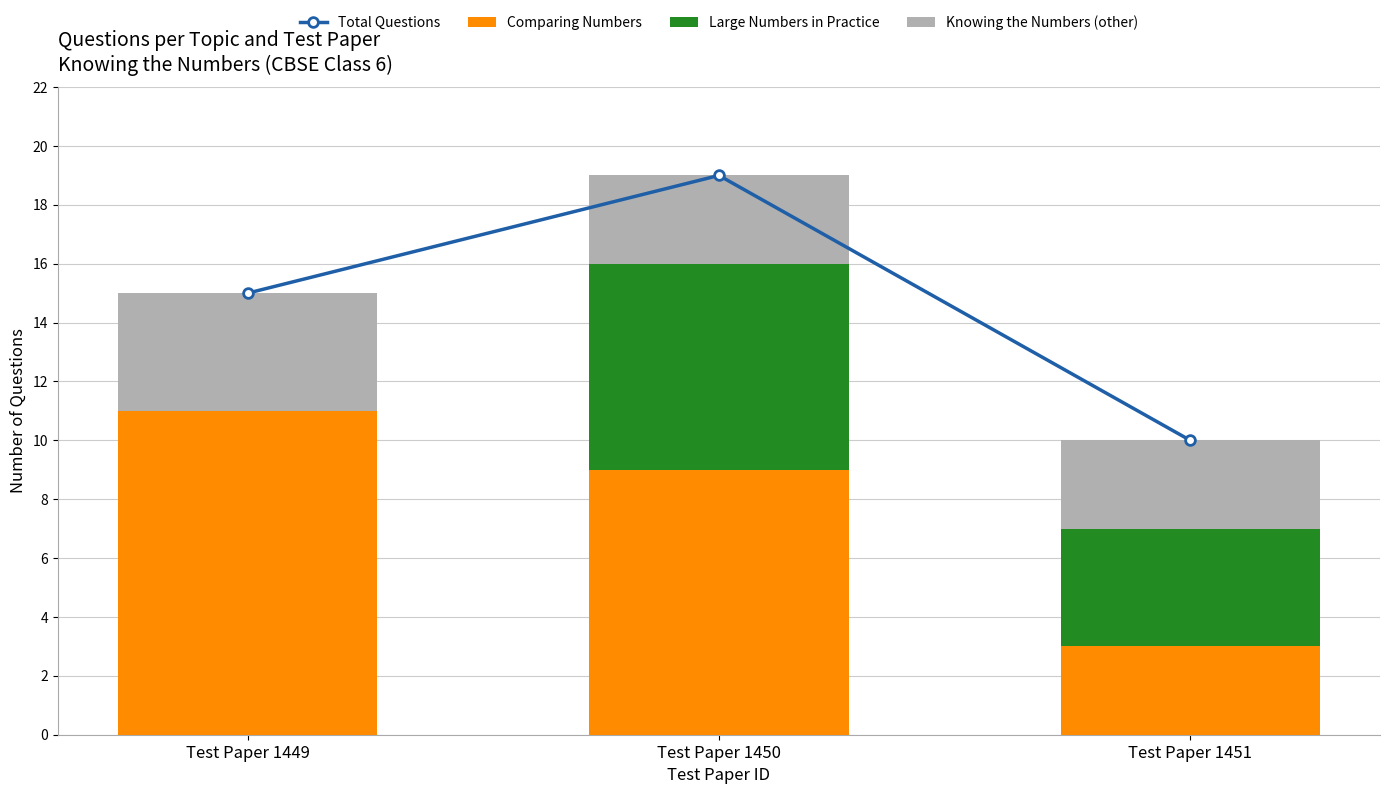

At which label is Large Numbers in Practice closest to 3?

Test Paper 1451